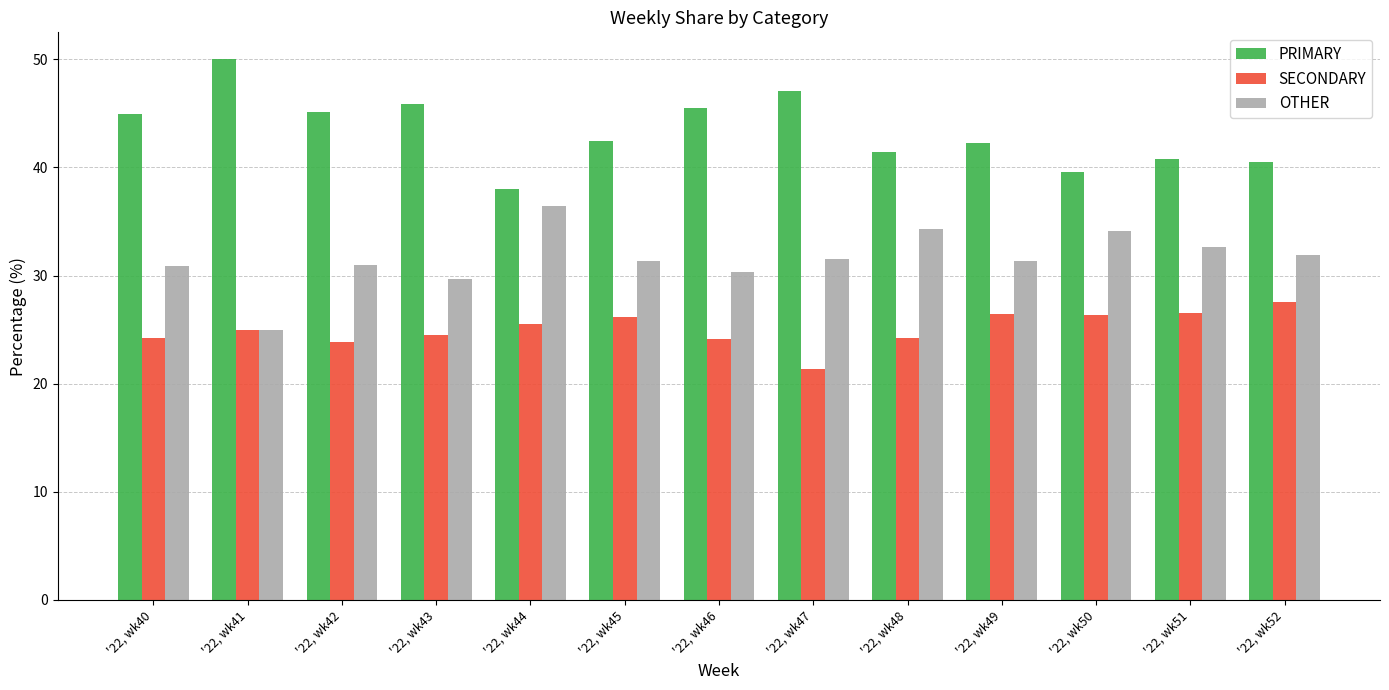

How many groups of bars are there?

13